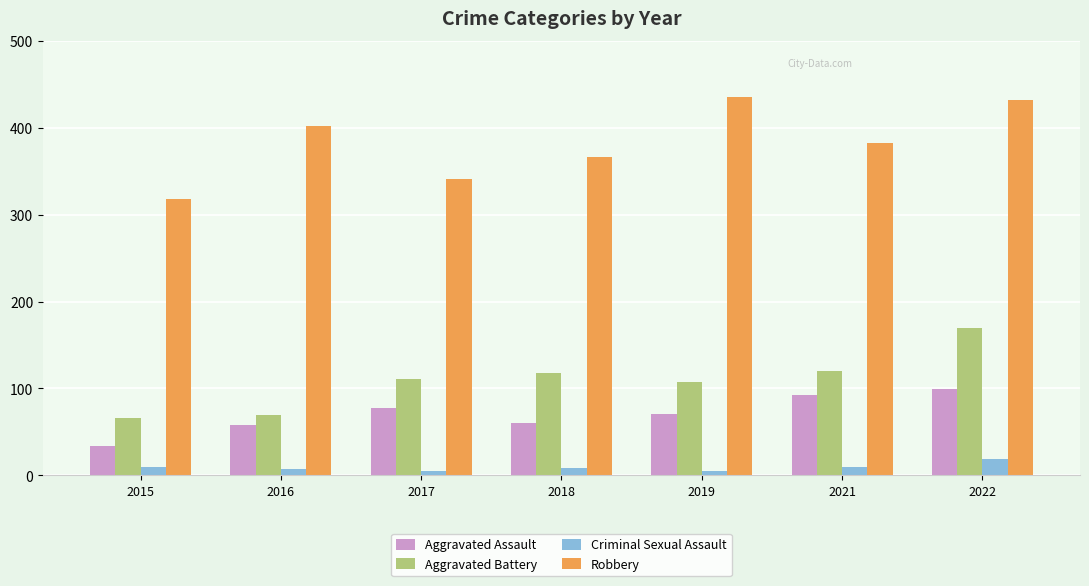

What is the value of the Criminal Sexual Assault bar at the 7th from the left?

19